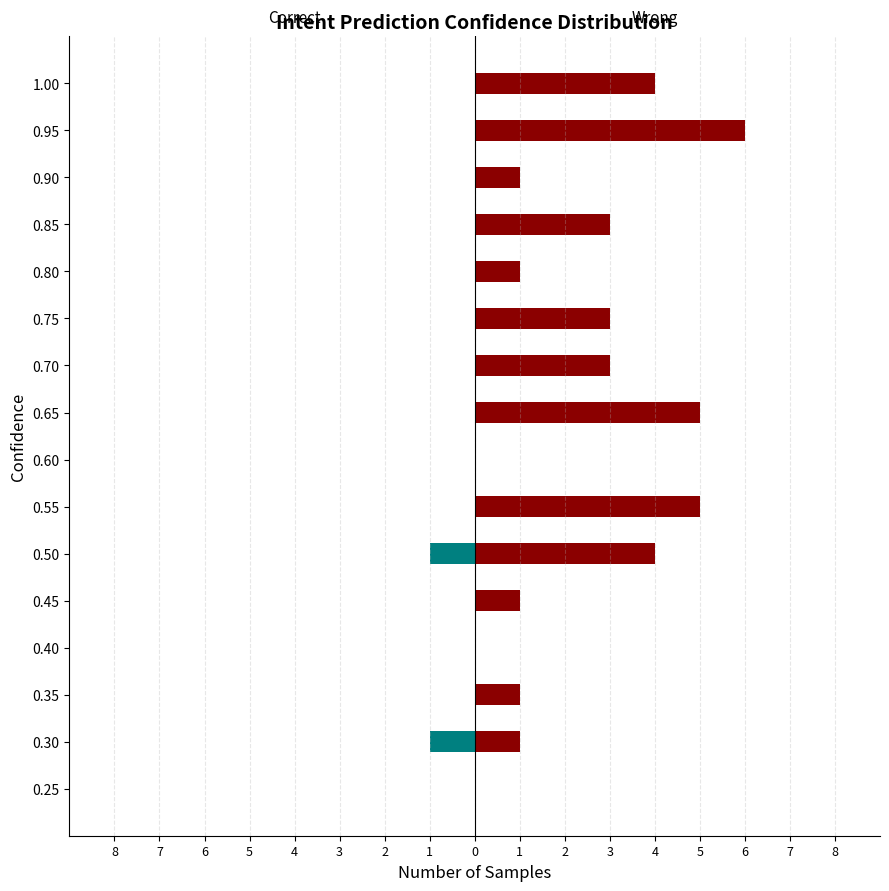

Reading left to right, extract all data points from this chart.

Correct: 0	-1	0	0	0	-1	0	0	0	0	0	0	0	0	0	0
Wrong: 0	1	1	0	1	4	5	0	5	3	3	1	3	1	6	4